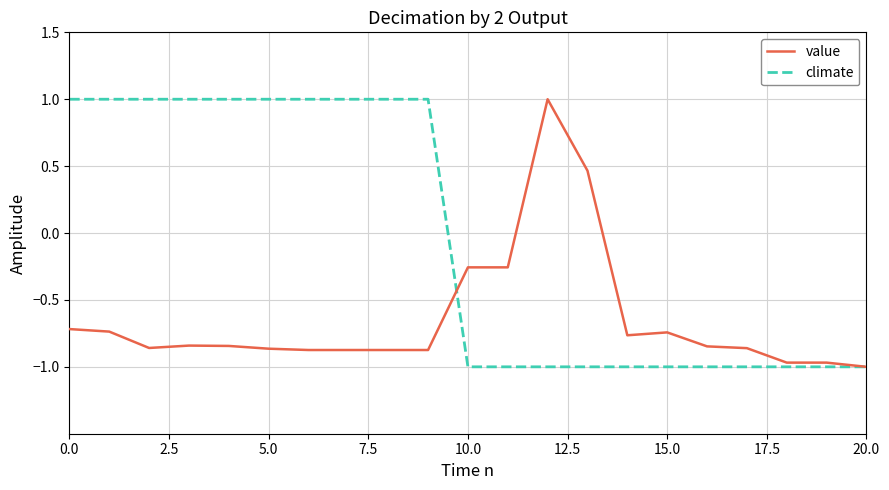

List the series in order of their overall mean, lowest first.

value, climate